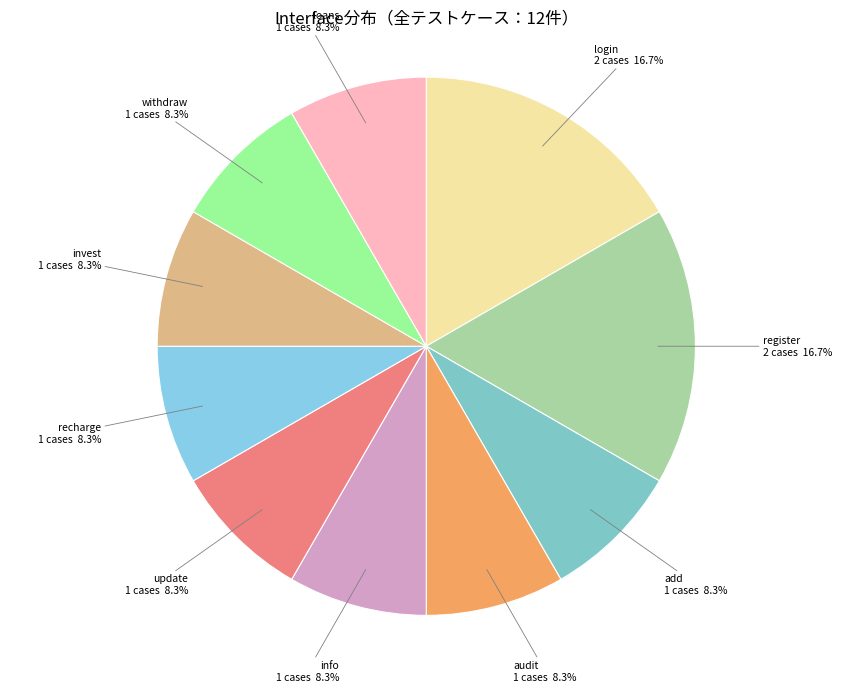

Is there a majority slice in this chart?

No